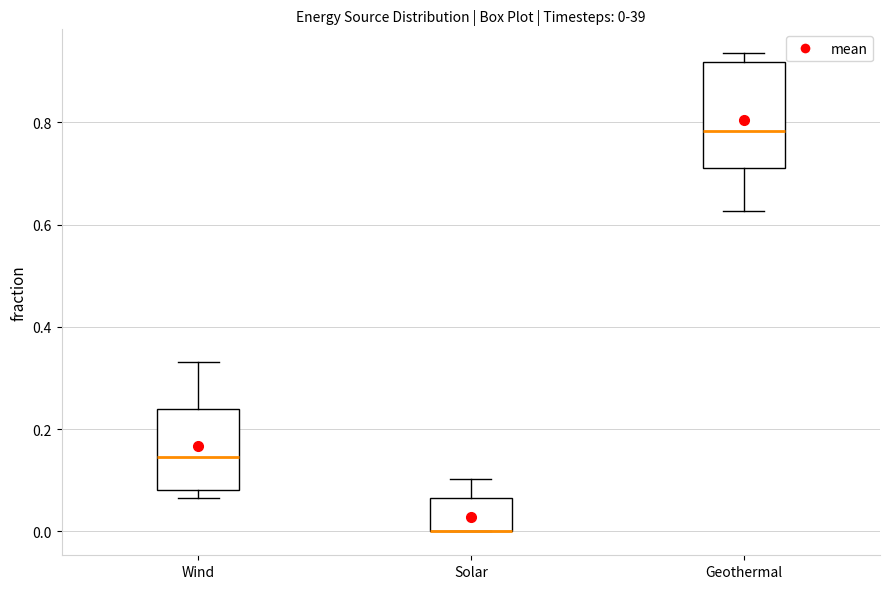

Which box is the tallest, from its lower edge to its upper edge?

Geothermal